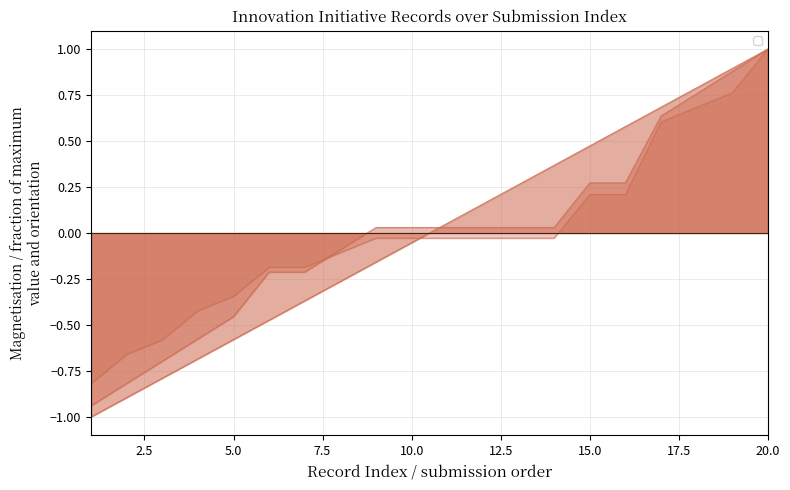

List the series in order of their peak value, highest first.

_index, _parent_index, _submission__id